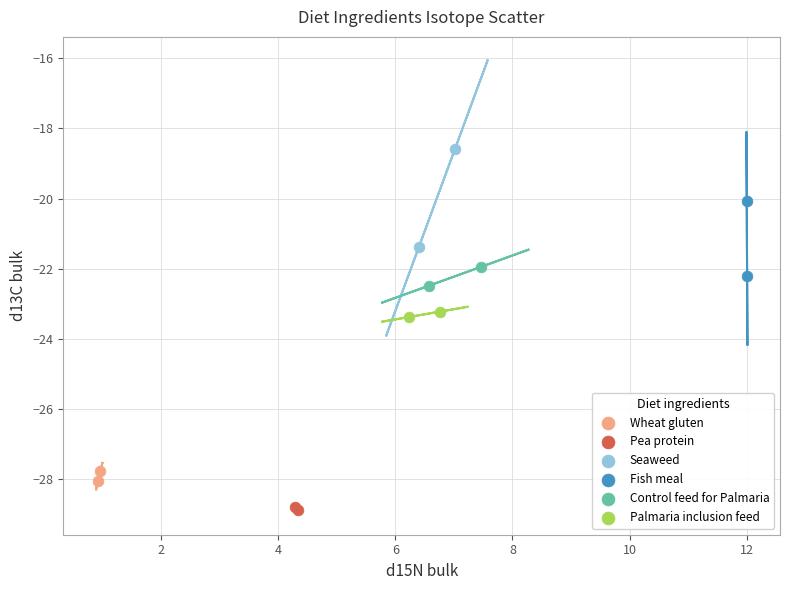

What are all the series names shown in the legend?

Wheat gluten, Pea protein, Seaweed, Fish meal, Control feed for Palmaria, Palmaria inclusion feed